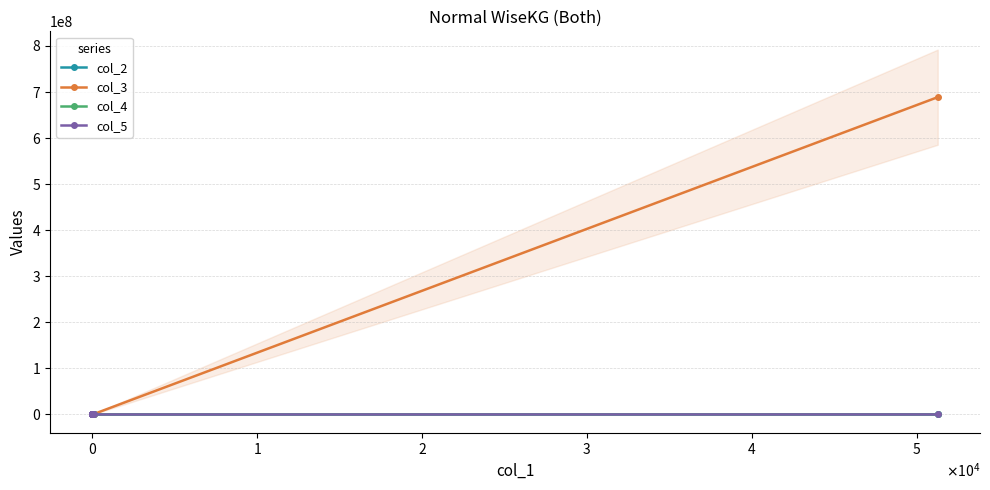

How many lines are shown in the chart?

4